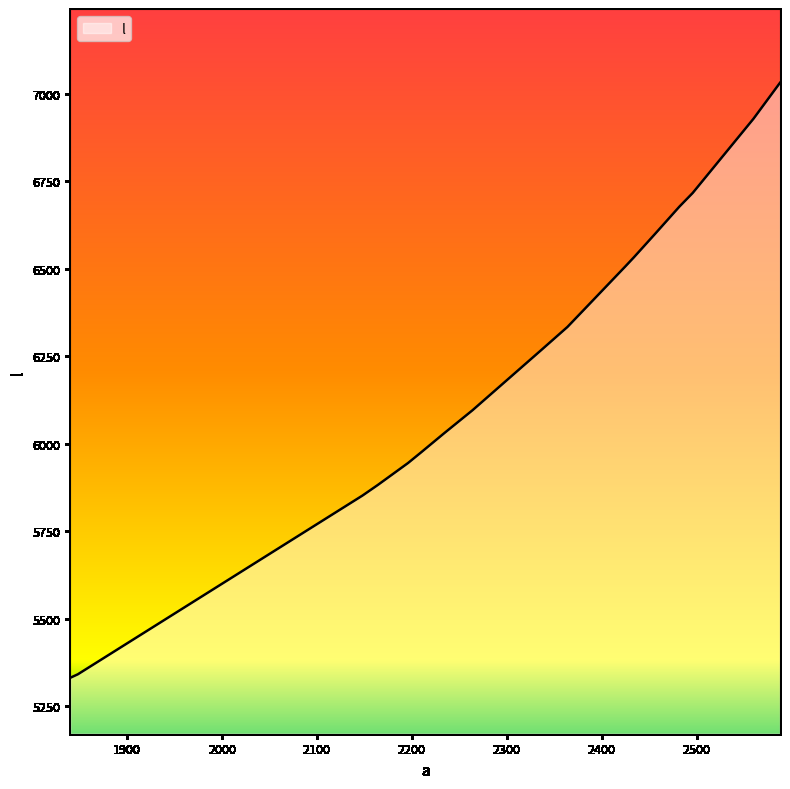

What is the difference between the maximum and minimum values?

1701